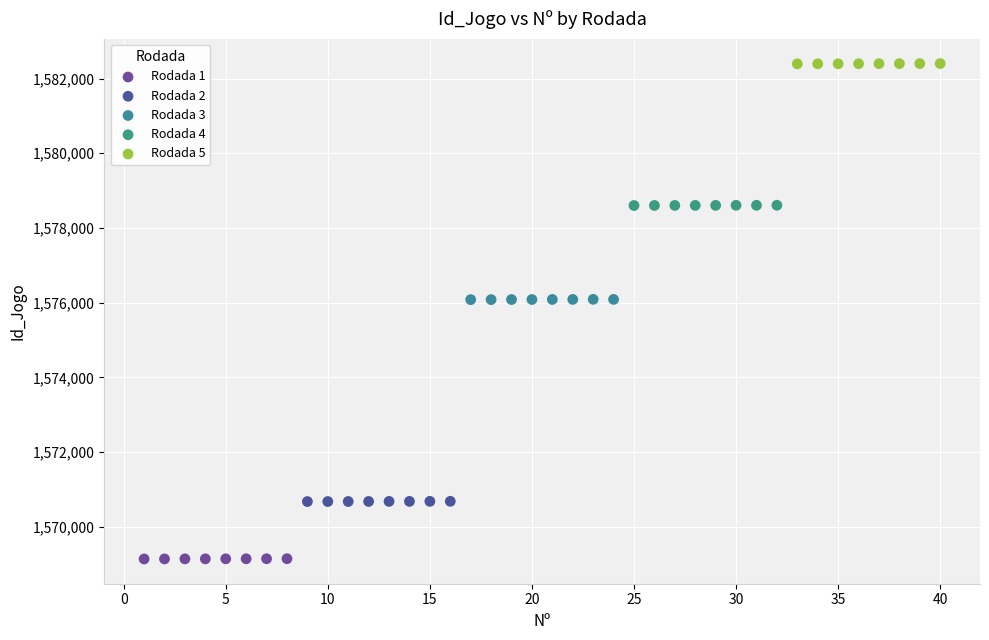

Which series contains the lowest Y value?

Rodada 1